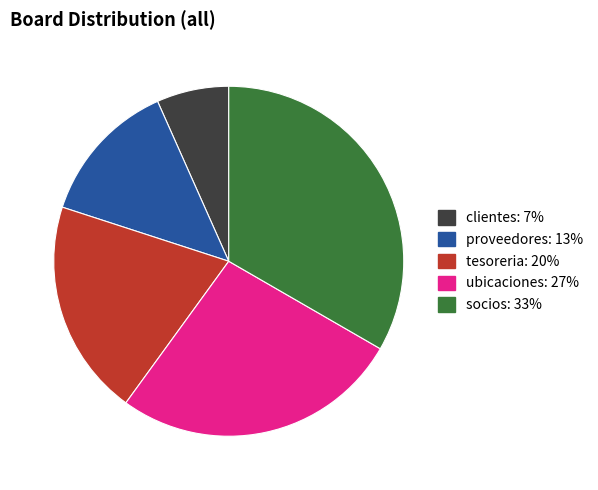

Is the sum of proveedores and ubicaciones greater than half?

No